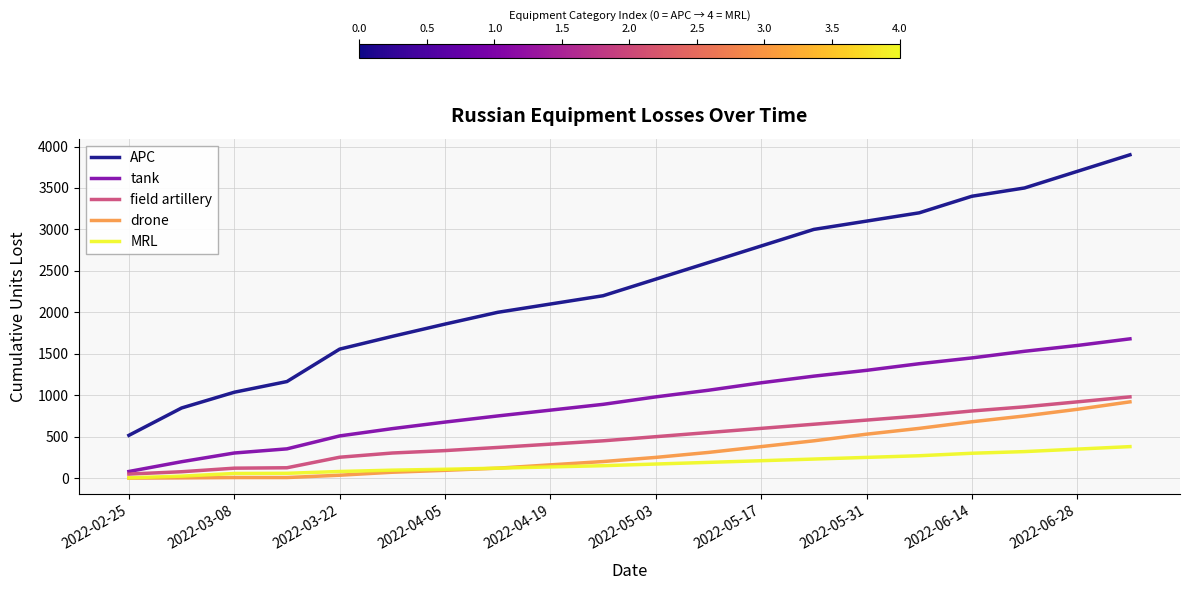

True or false: APC and field artillery cross at least once.

False